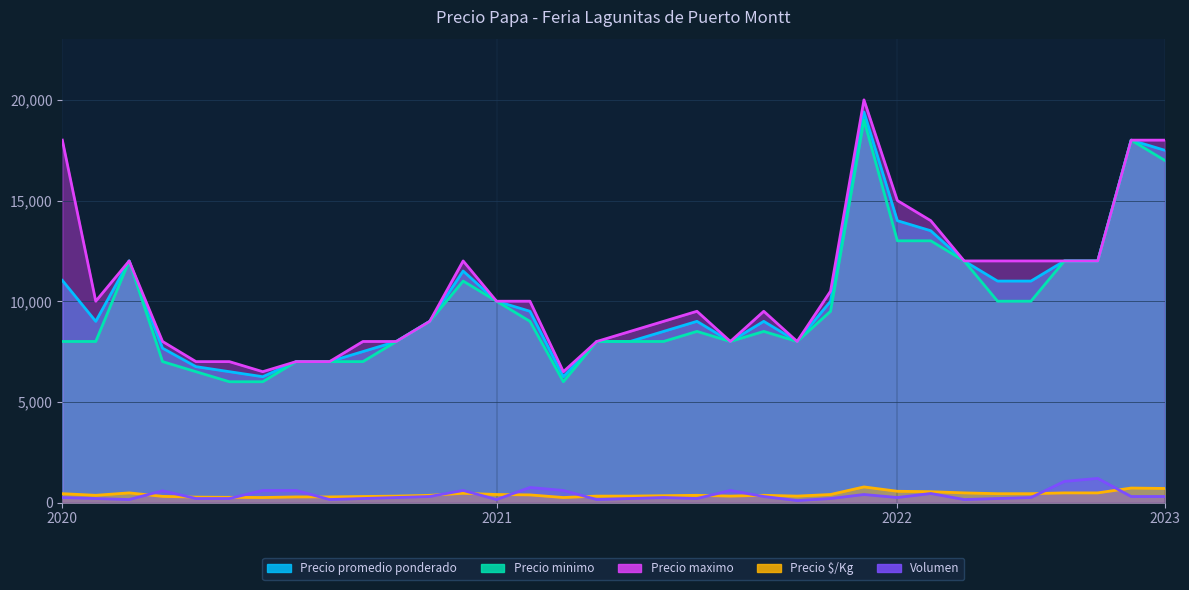

Which has a higher value, 2023-06 or 2021-04?

2023-06